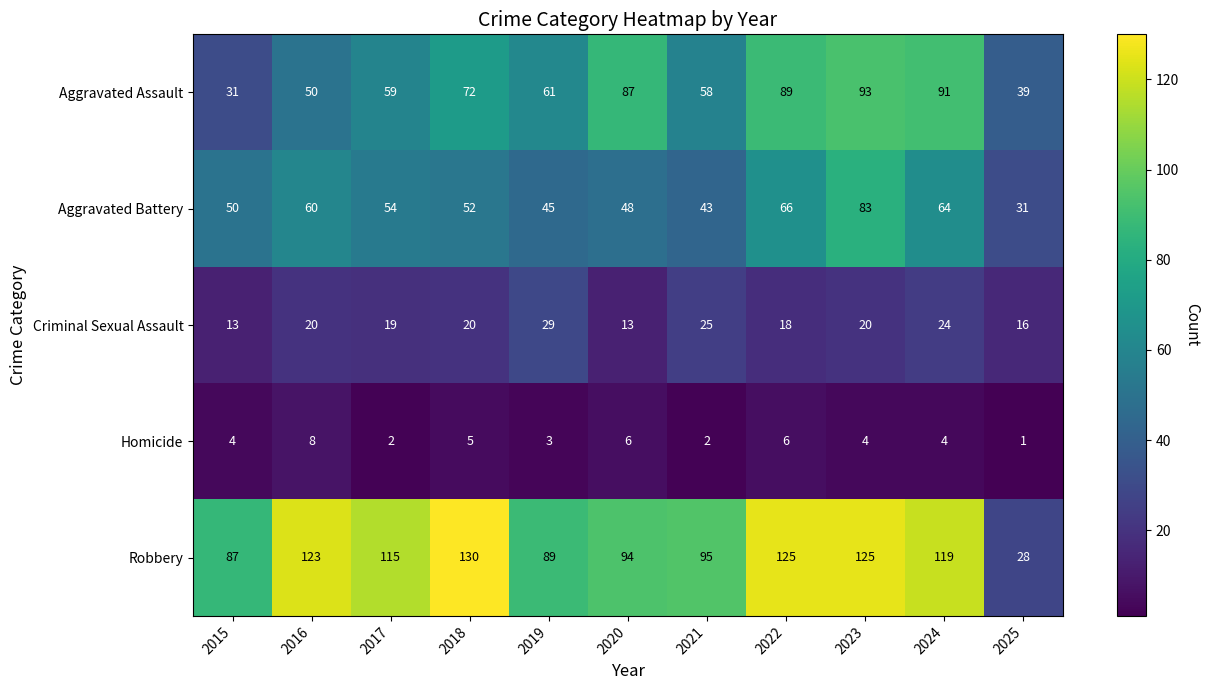

What value does the Robbery series have at 2023?

125